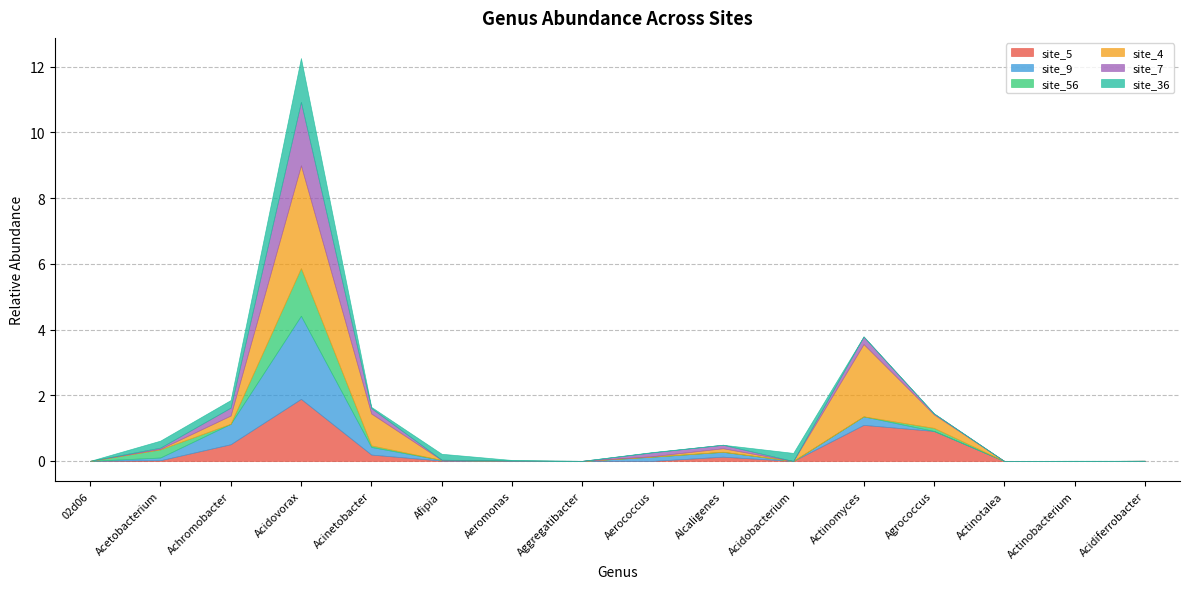

At how many categories does at least one series exceed 1?

2